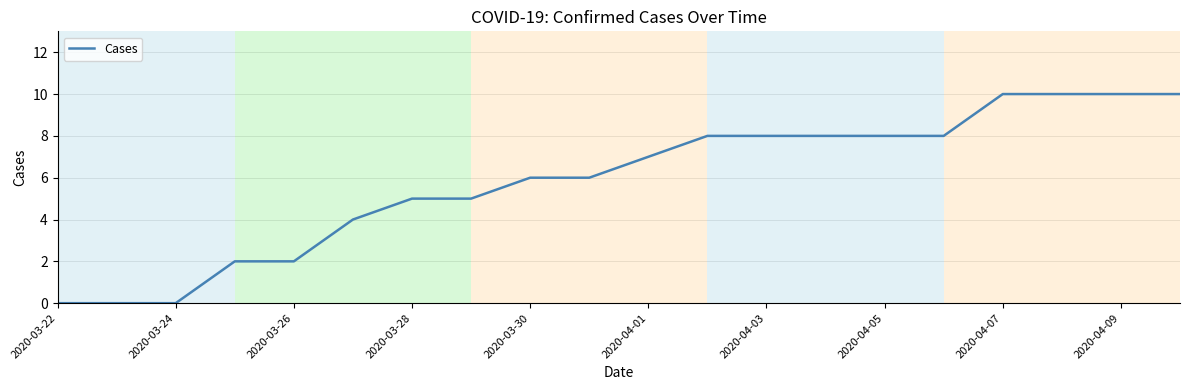

What is the greatest value displayed?

10